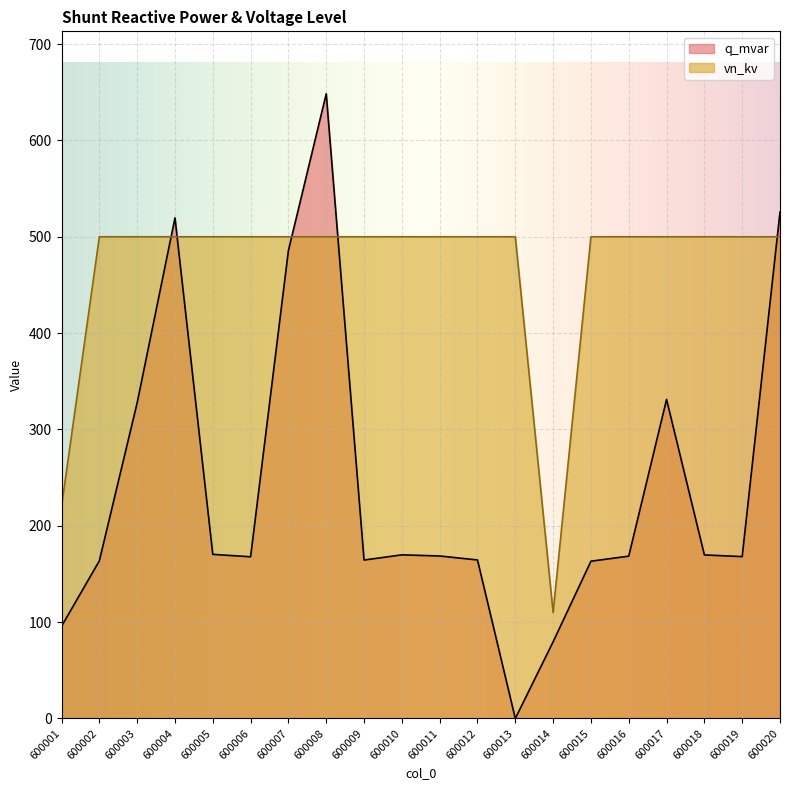

What is the minimum value for vn_kv?

110.0